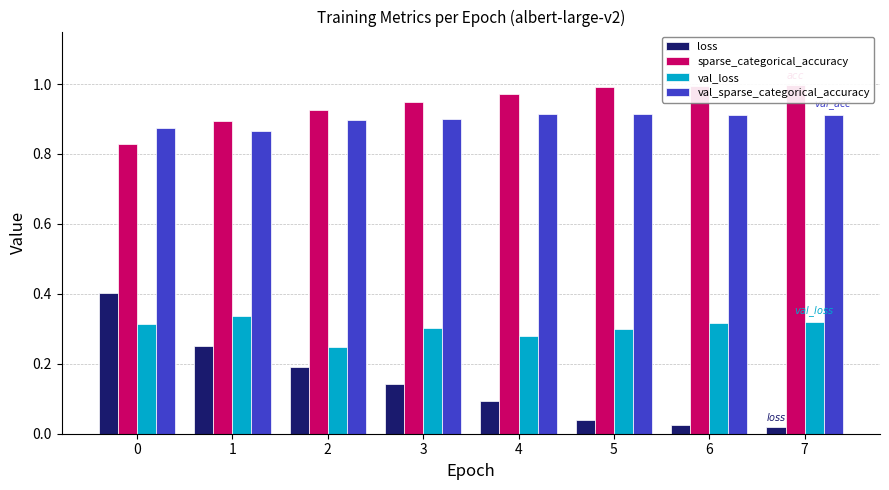

What is the value of the sparse_categorical_accuracy bar at the 5th from the left?

1.0